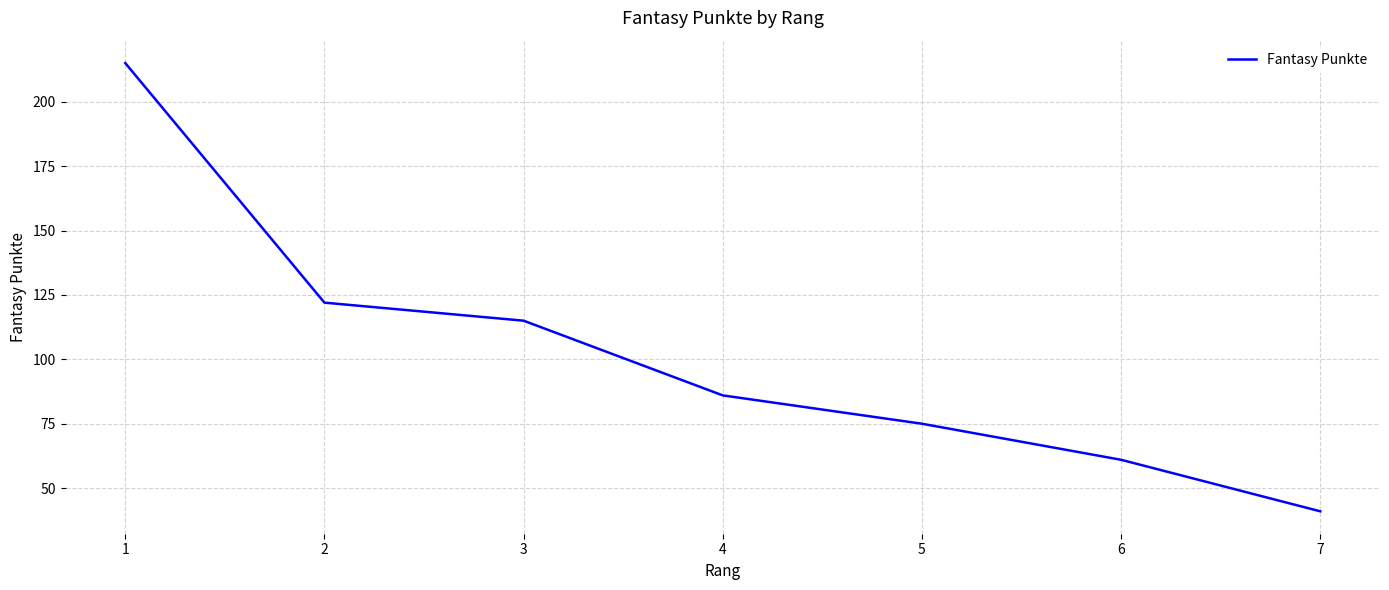

List the labels in order of value, smallest first.

7, 6, 5, 4, 3, 2, 1